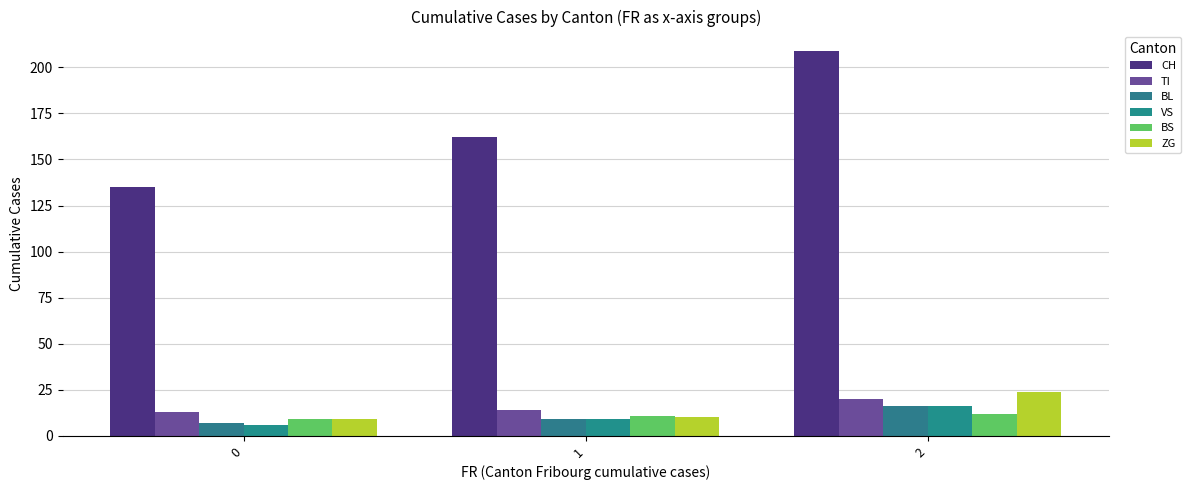

The ZG series shows 10 at 1. True or false?

True